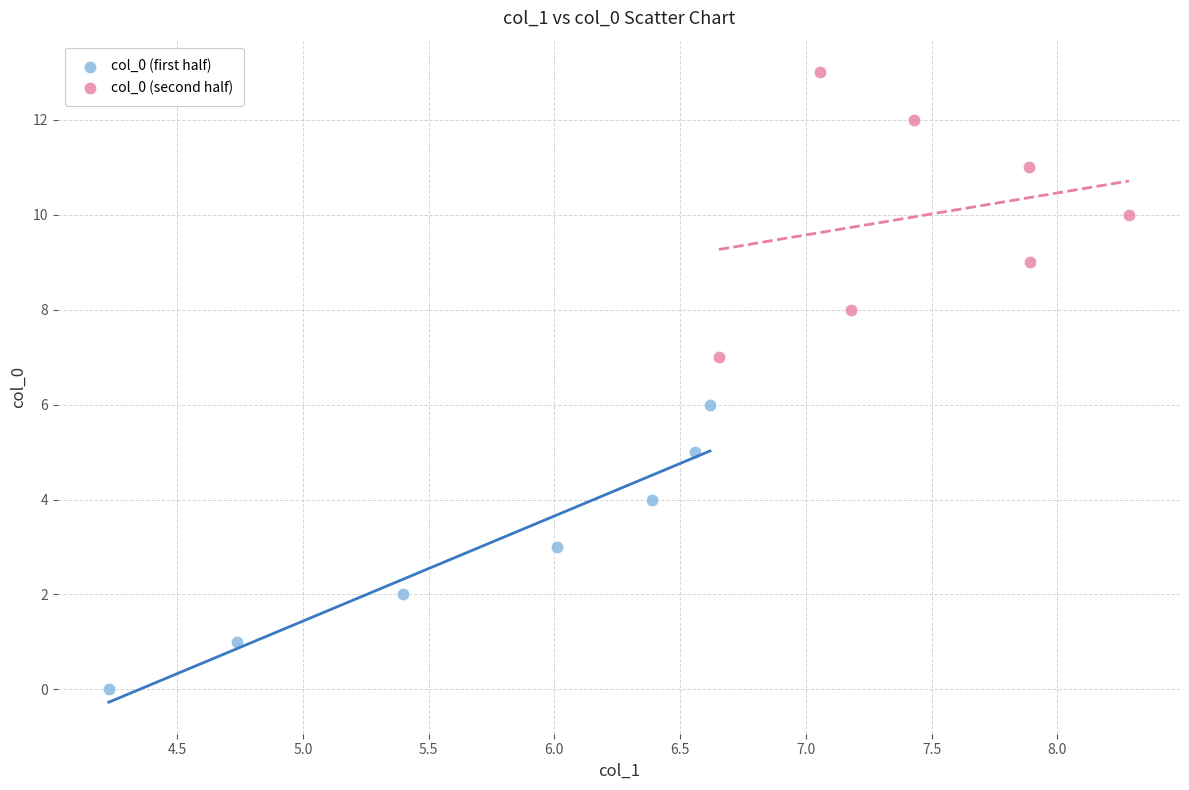

Which series reaches the minimum Y coordinate?

col_0 (first half)